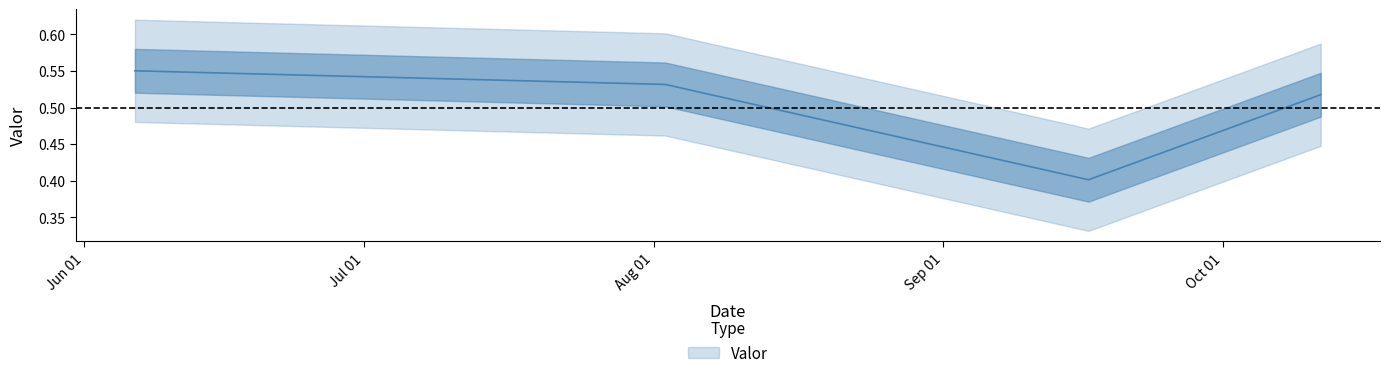

What is the average value?

0.5